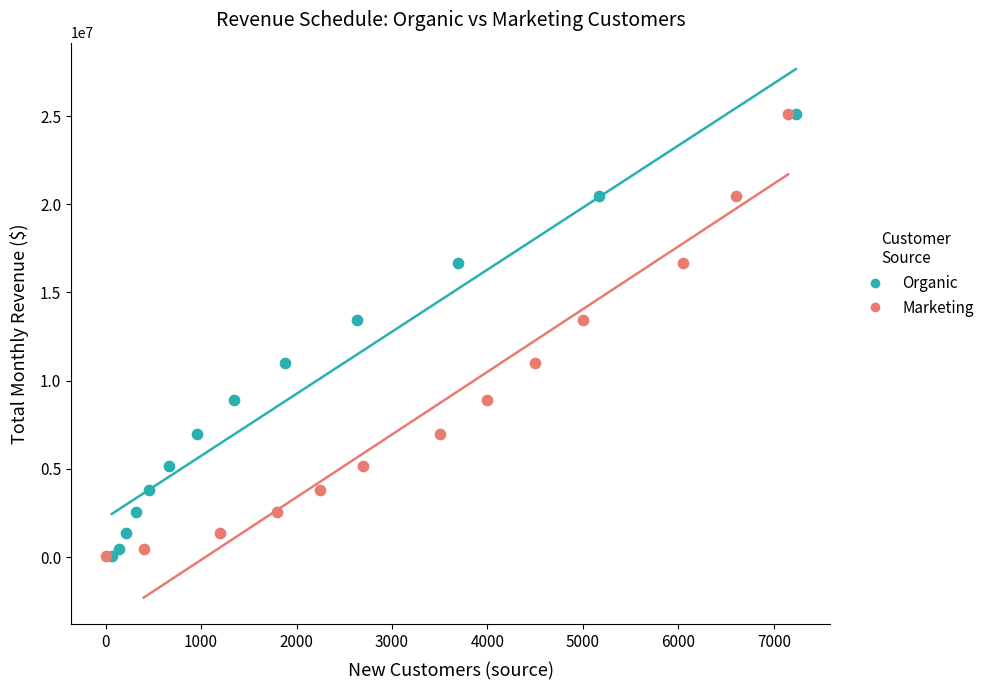

What are all the series names shown in the legend?

Organic, Marketing